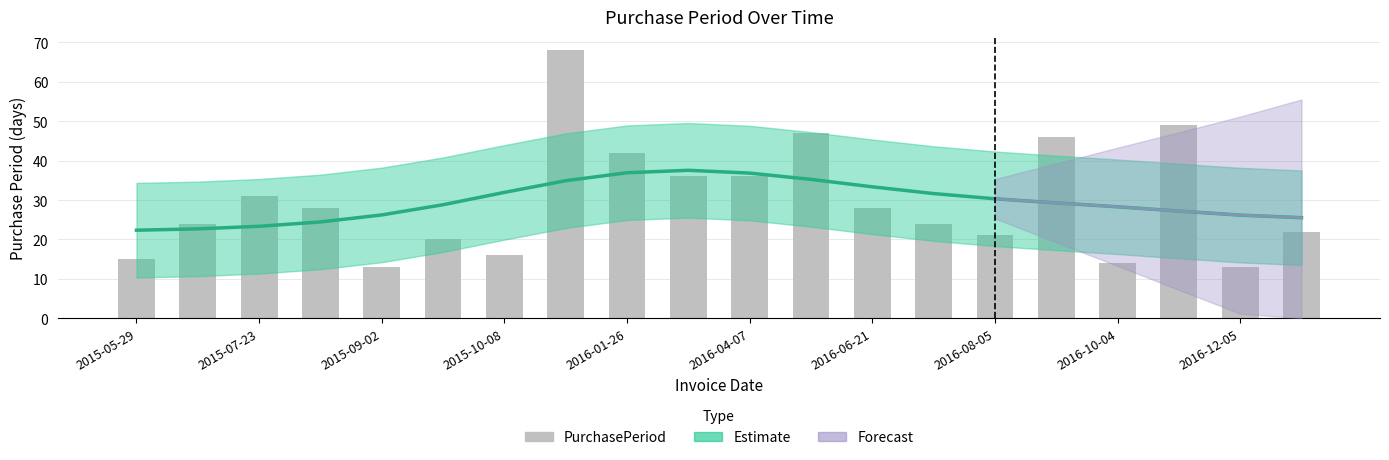

Is it true that the value at 2016-12-05 is 51?

False